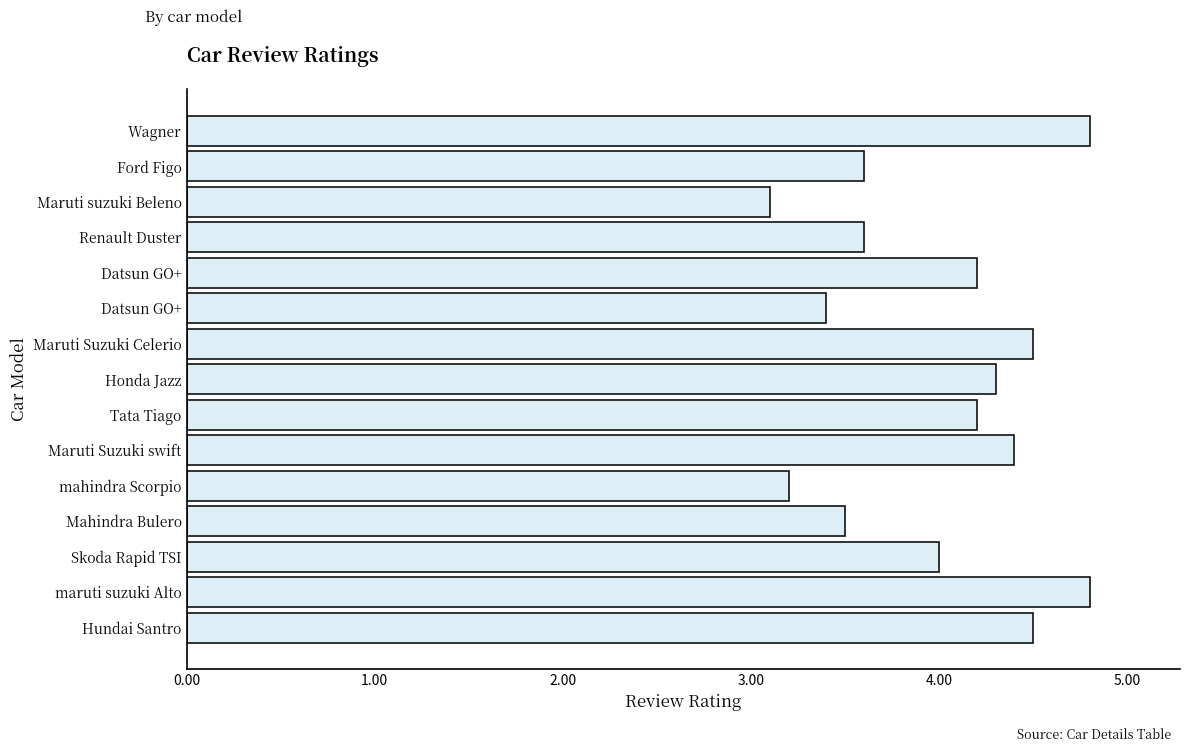

How many bars are there in total?

15